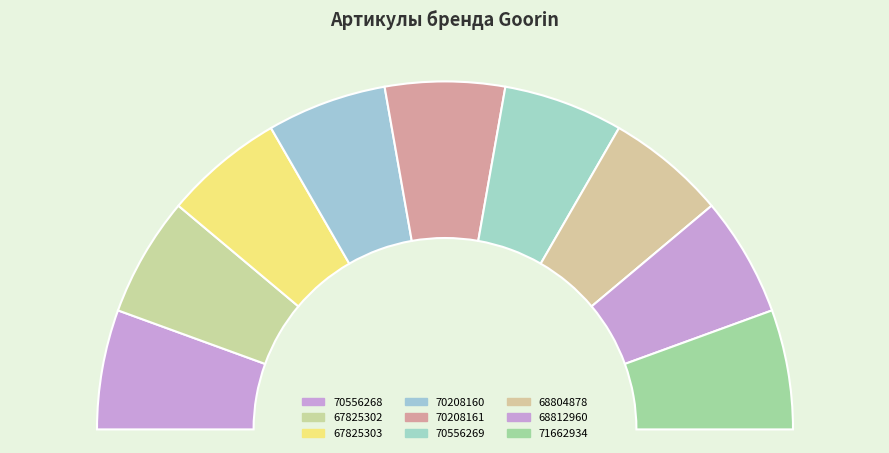

How many segments does this pie chart have?

9